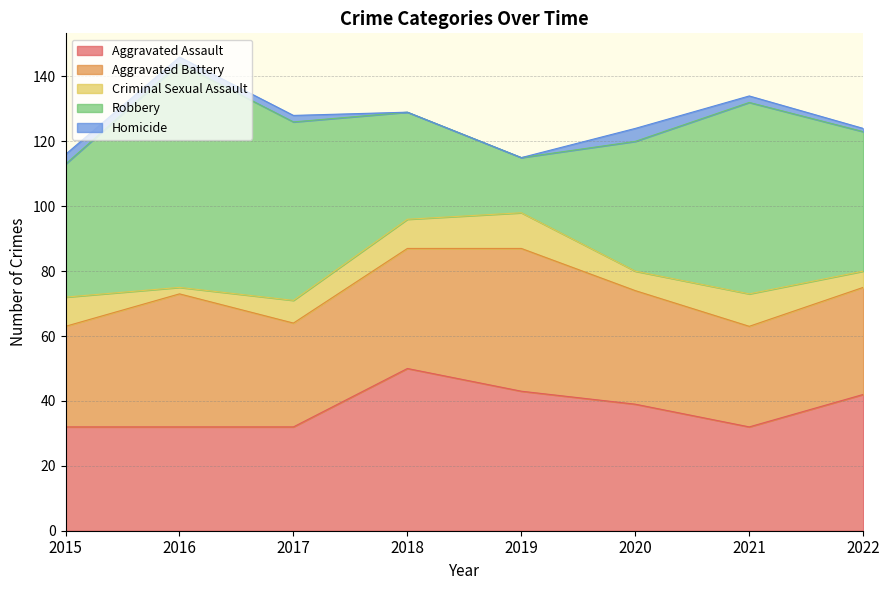

True or false: Aggravated Battery has more than 1 points higher than both neighbors.

True